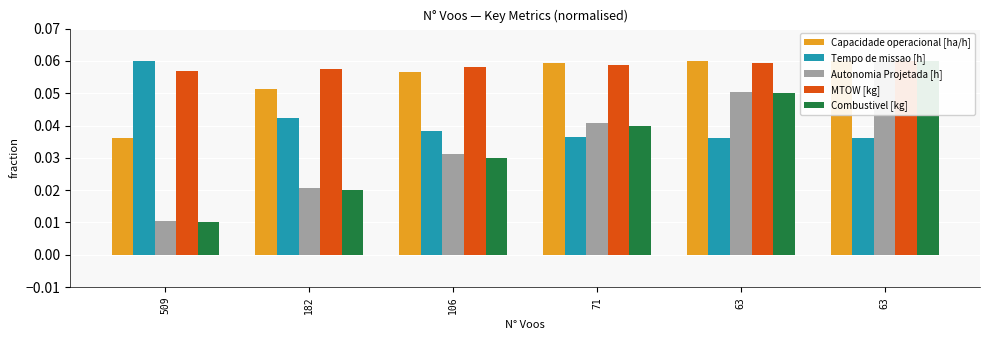

At 63, list the series in order from largest to smallest.

Capacidade operacional [ha/h], MTOW [kg], Autonomia Projetada [h], Combustivel [kg], Tempo de missao [h]